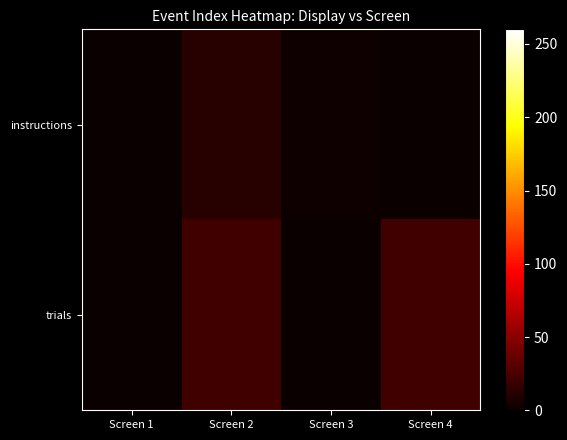

Rank the series by their average value, from highest to lowest.

trials, instructions